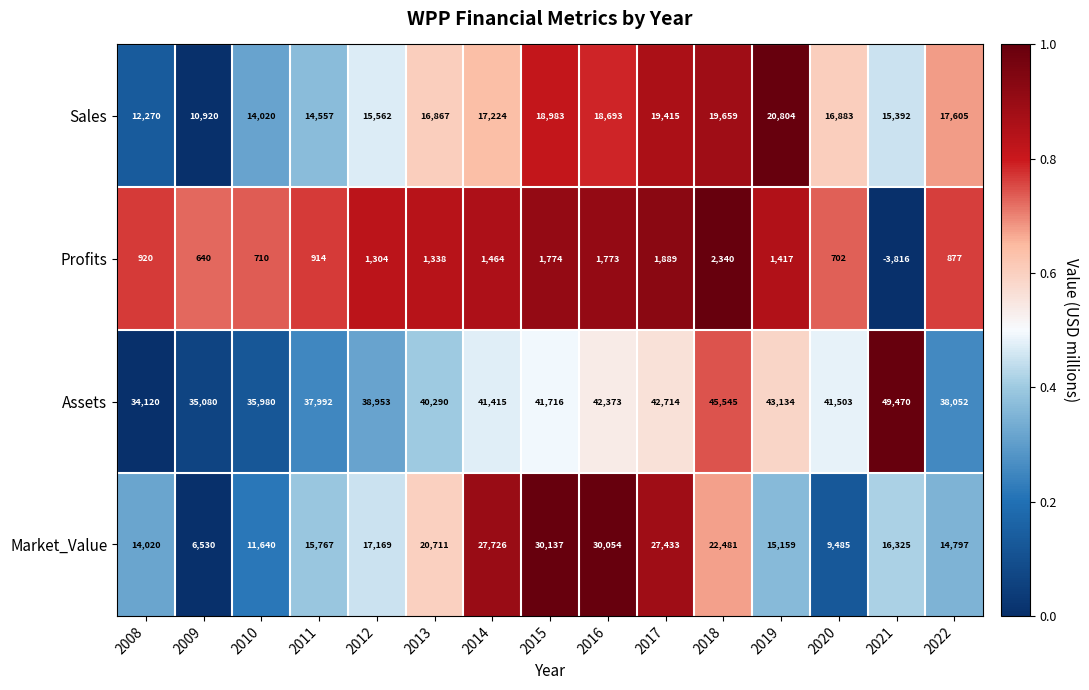

At which category does the chart reach its peak across all series?

2021